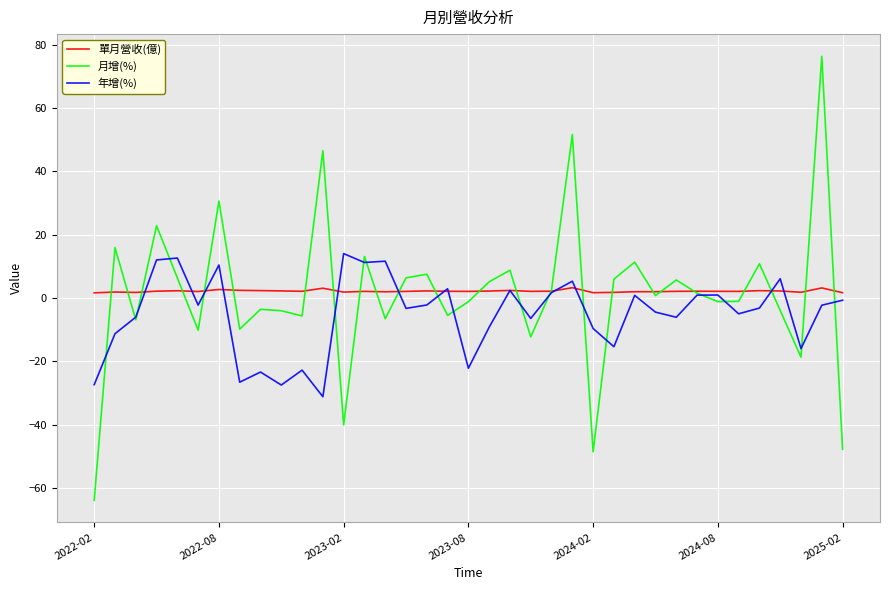

After their last crossing, which series has the higher values: 單月營收(億) or 月增(%)?

單月營收(億)